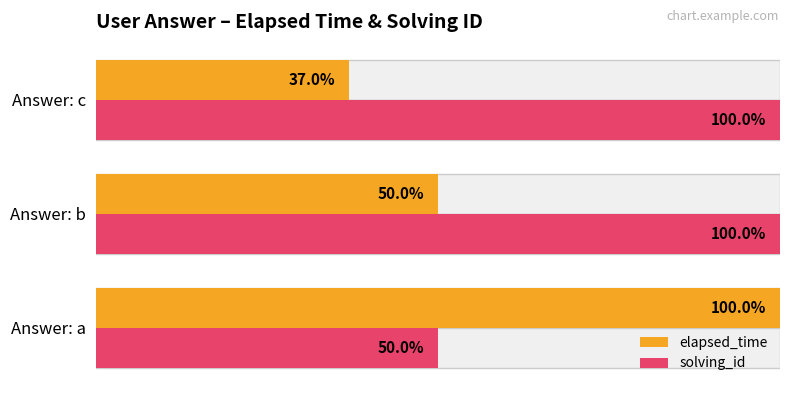

What is the difference between the solving_id values at 2 and 0?

0.5